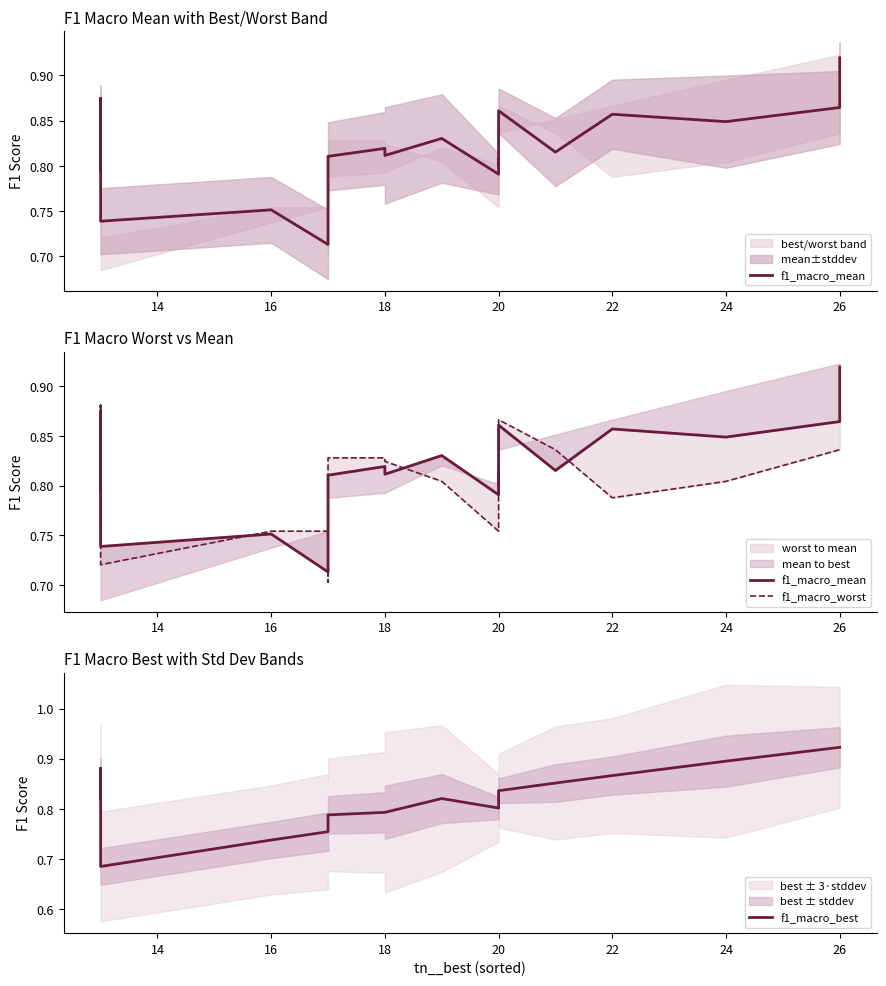

Which series has the largest total across all categories?

f1_macro_best